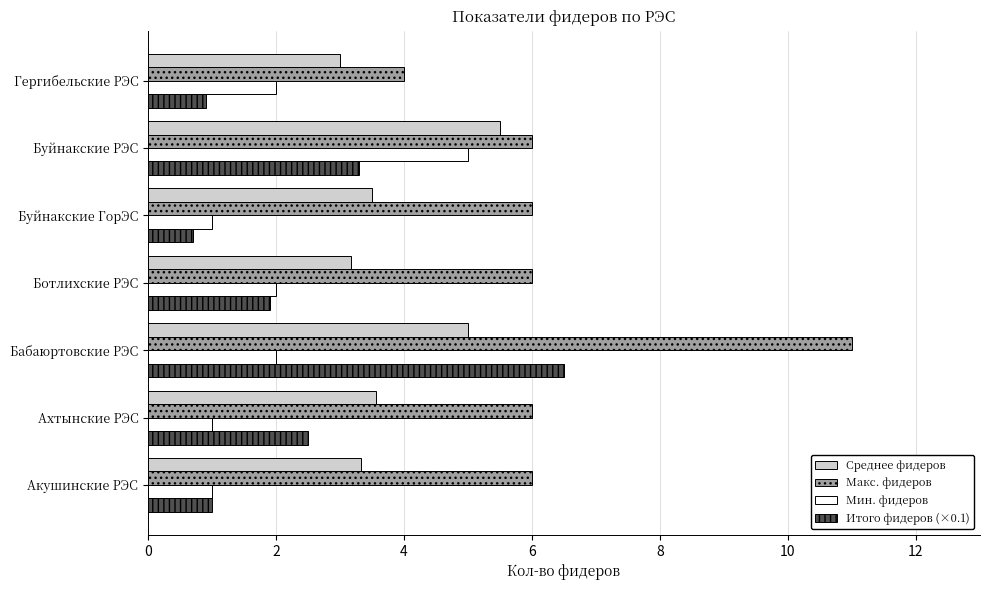

What is the minimum value shown in the chart?

0.7